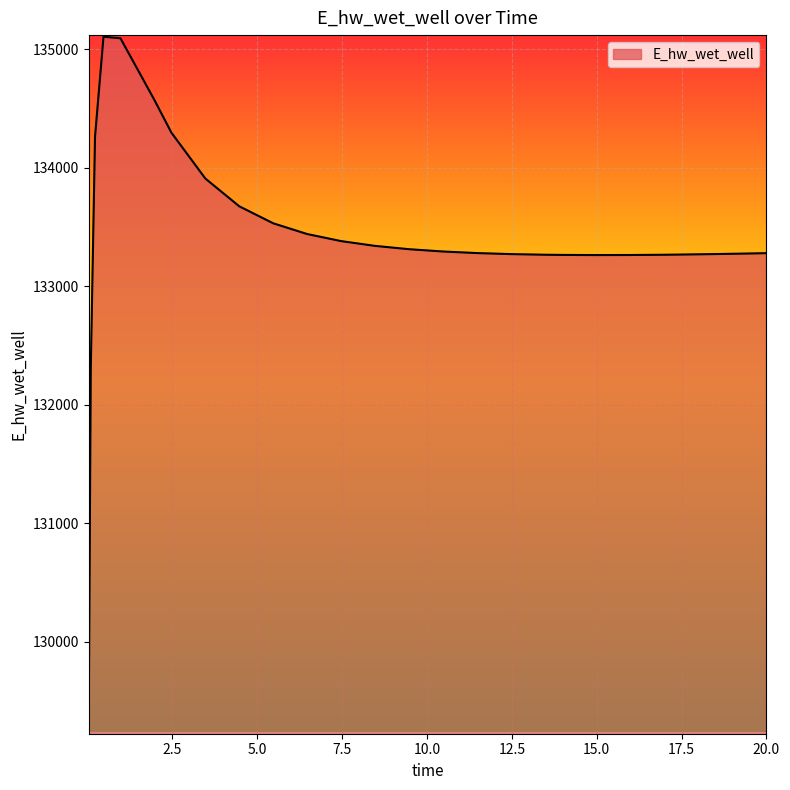

What is the difference between the maximum and minimum values?

5858.4